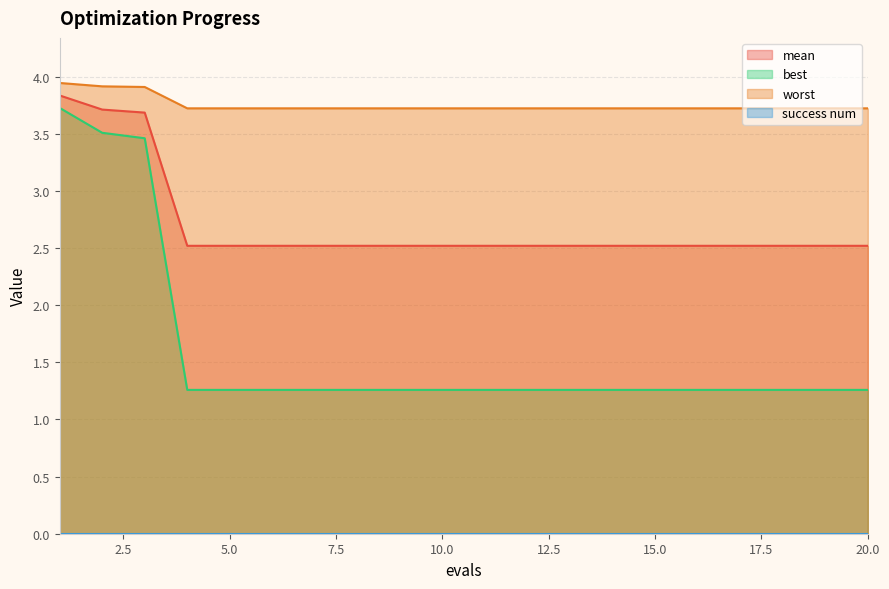

Which series has the largest range (max minus min)?

best